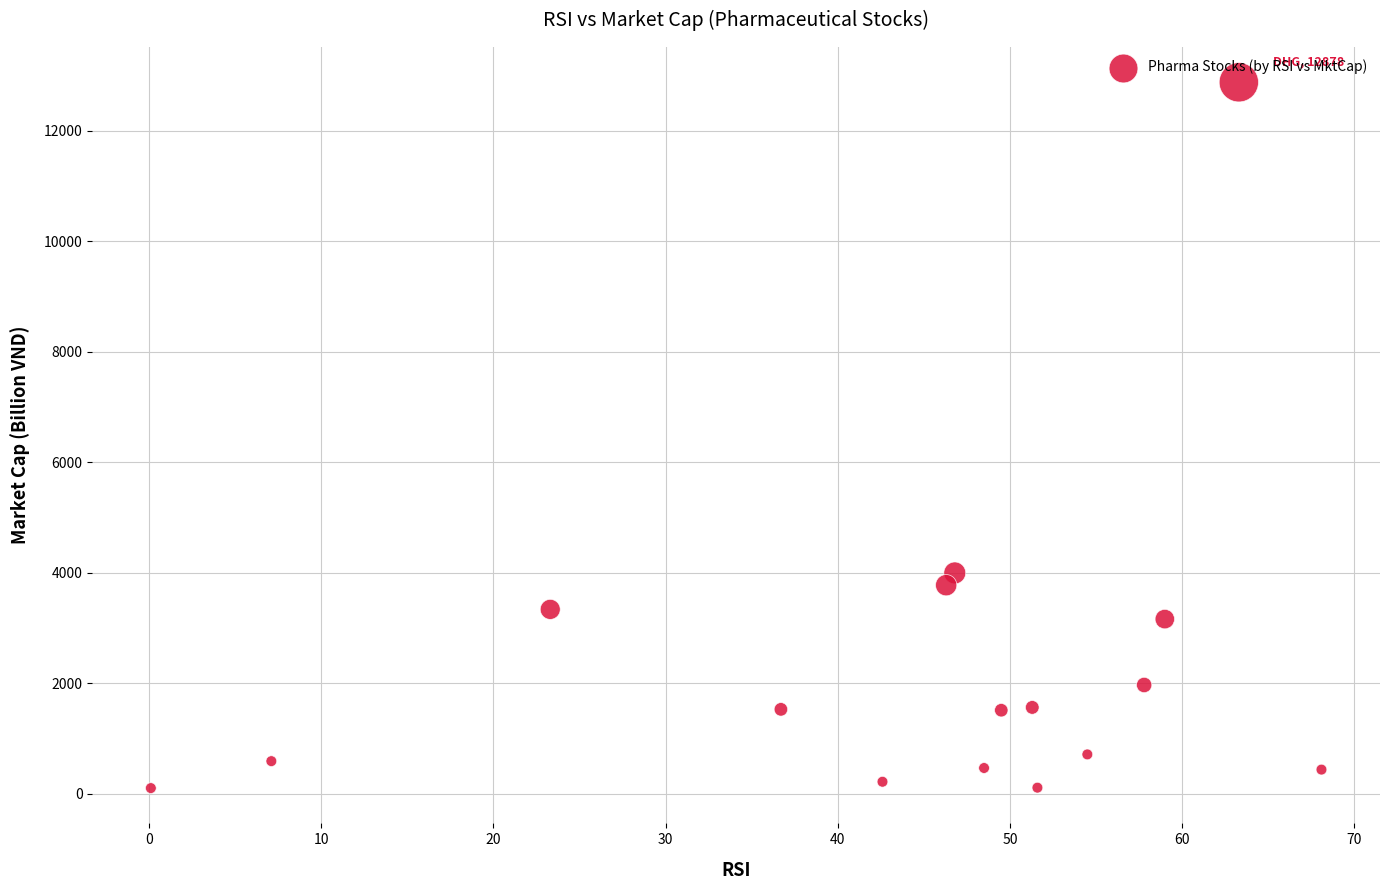

What Y value in the scatter plot is closest to 6488?

3994